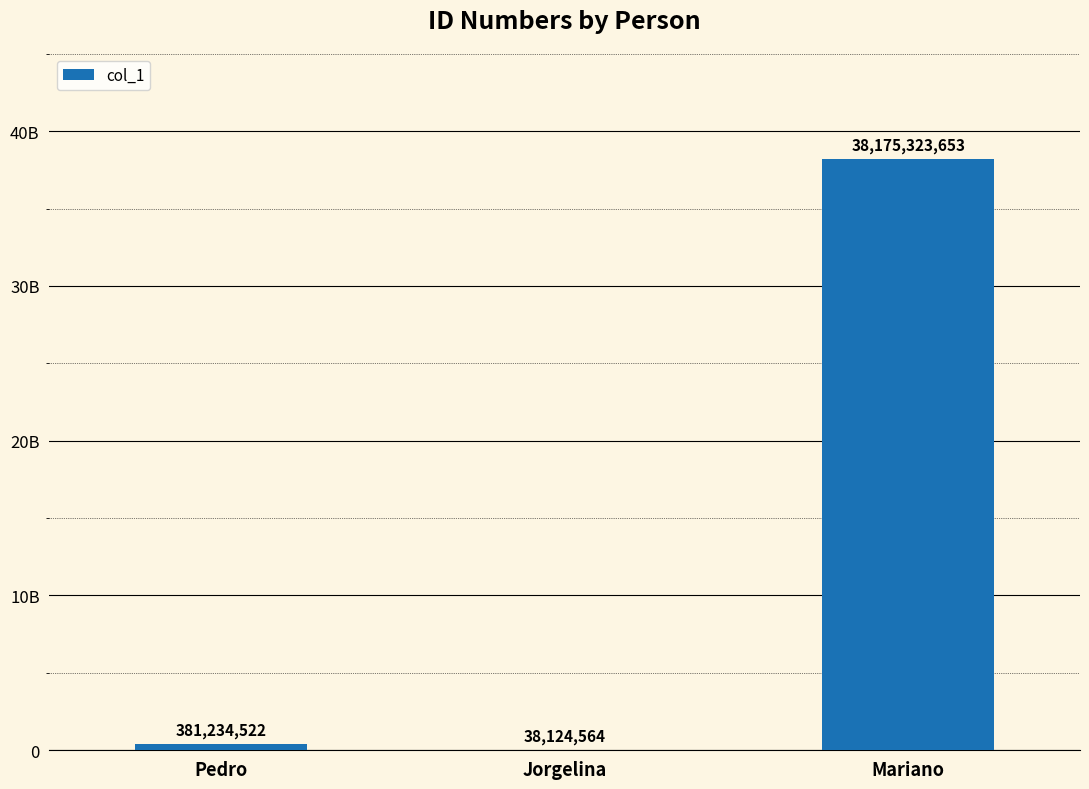

Rank the categories by value from highest to lowest.

Mariano, Pedro, Jorgelina